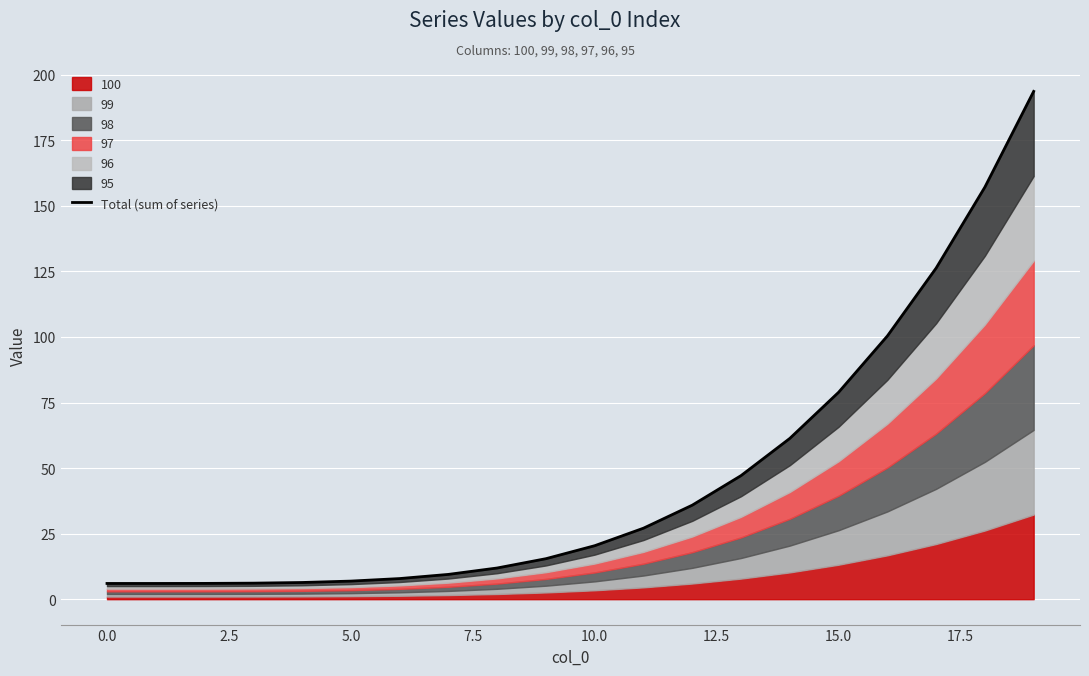

Reading right to left, transcribe all the data shown in this chart.

193.7	157.2	126.3	100.4	78.9	61.3	47.1	35.9	27.1	20.4	15.4	11.9	9.5	7.9	6.9	6.4	6.1	6.0	6.0	6.0